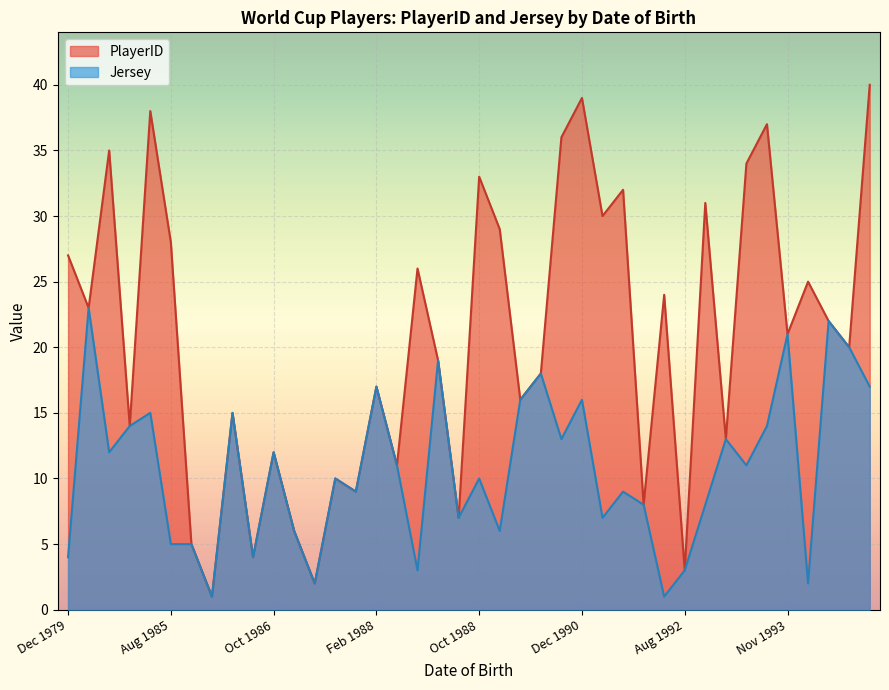

What is the difference between the second highest and second lowest values in the PlayerID series?

37